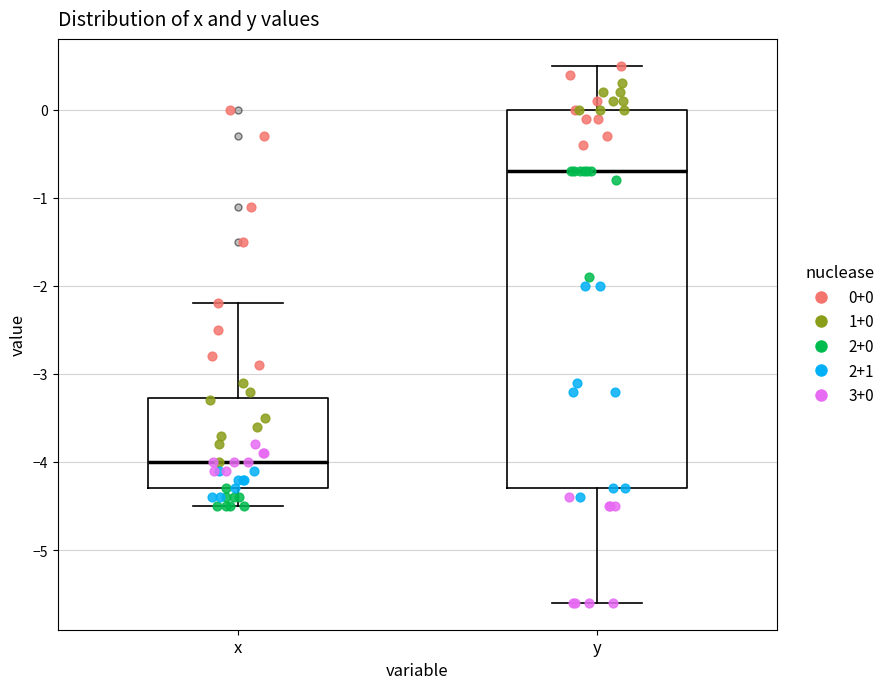

Comparing the boxes themselves (not the whiskers), which one is the tallest?

y